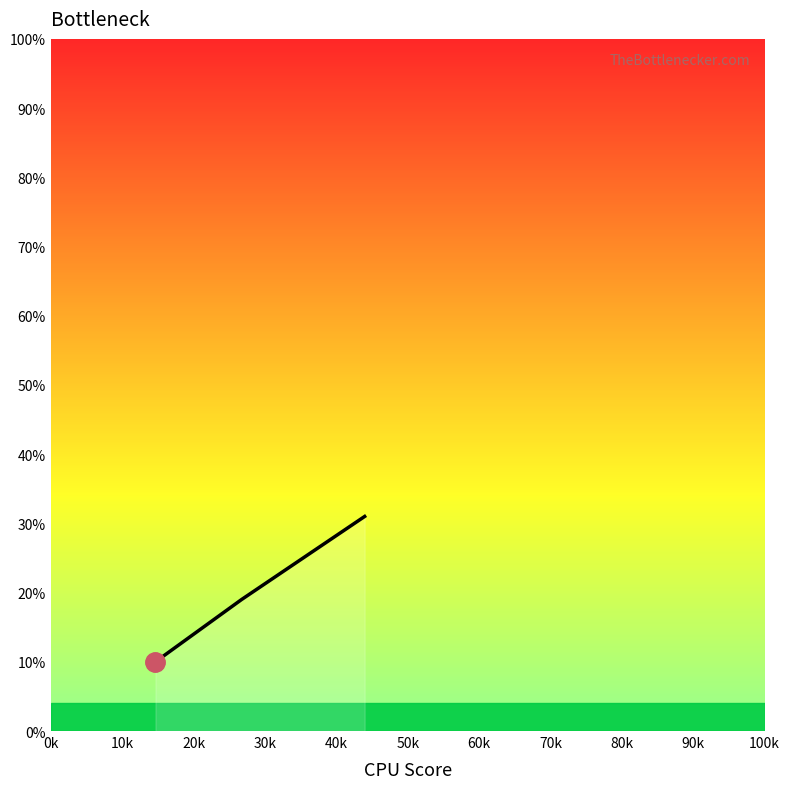

True or false: there are more than 2 points higher than both neighbors.

False